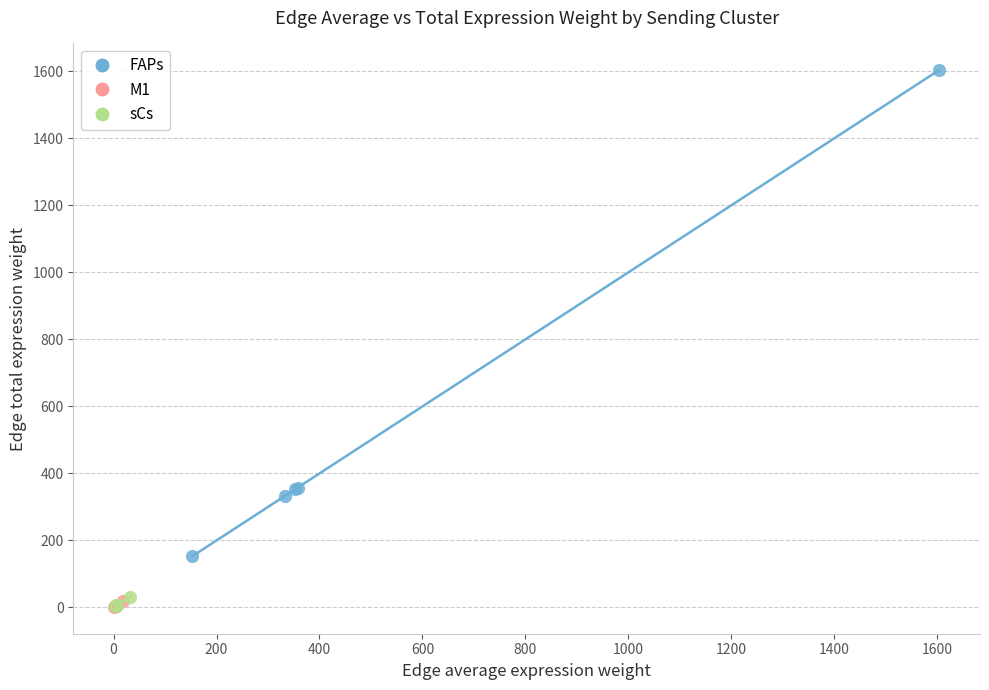

Which series contains the highest Y value?

FAPs